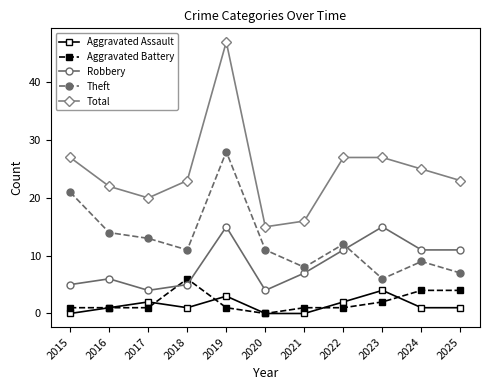

Reading left to right, extract all data points from this chart.

Aggravated Assault: 0	1	2	1	3	0	0	2	4	1	1
Aggravated Battery: 1	1	1	6	1	0	1	1	2	4	4
Robbery: 5	6	4	5	15	4	7	11	15	11	11
Theft: 21	14	13	11	28	11	8	12	6	9	7
Total: 27	22	20	23	47	15	16	27	27	25	23